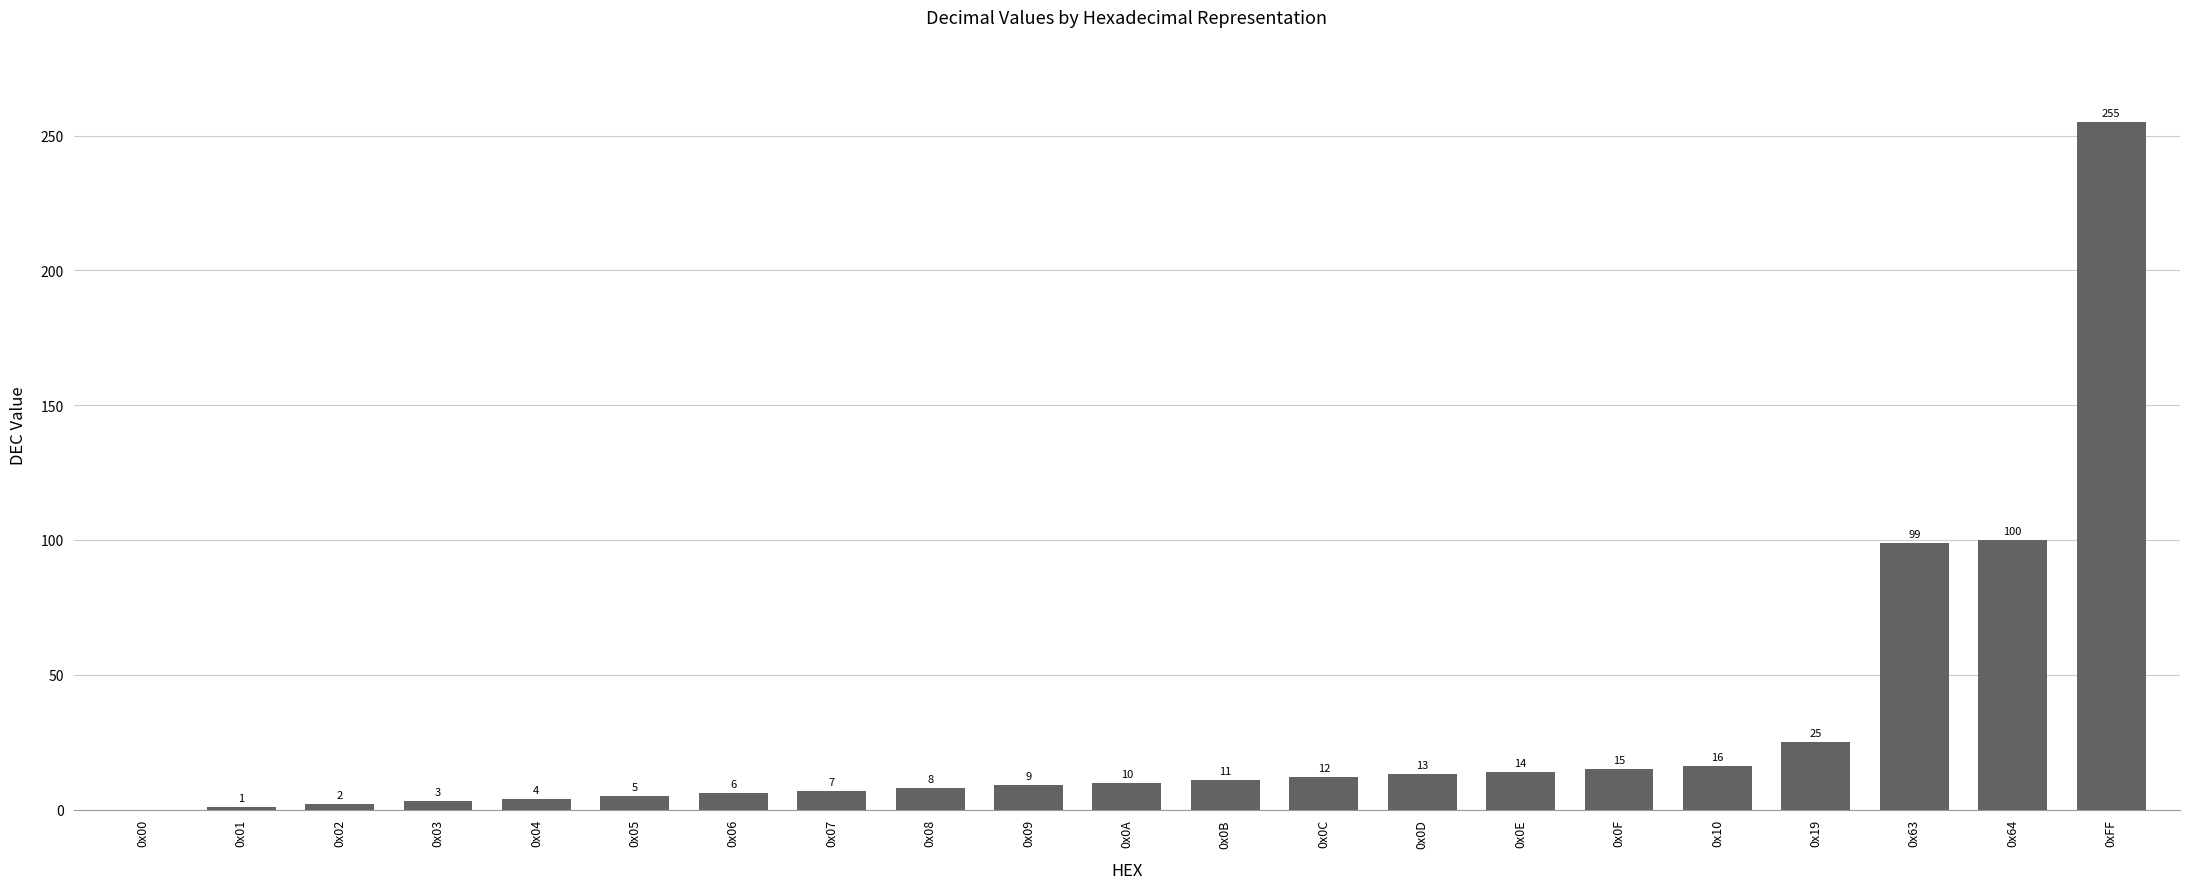

Which label corresponds to the largest value in the chart?

0xFF